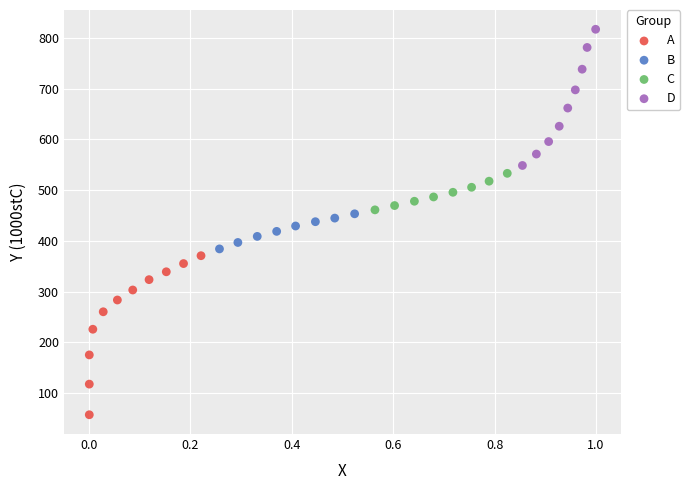

Which series reaches the maximum Y coordinate?

D